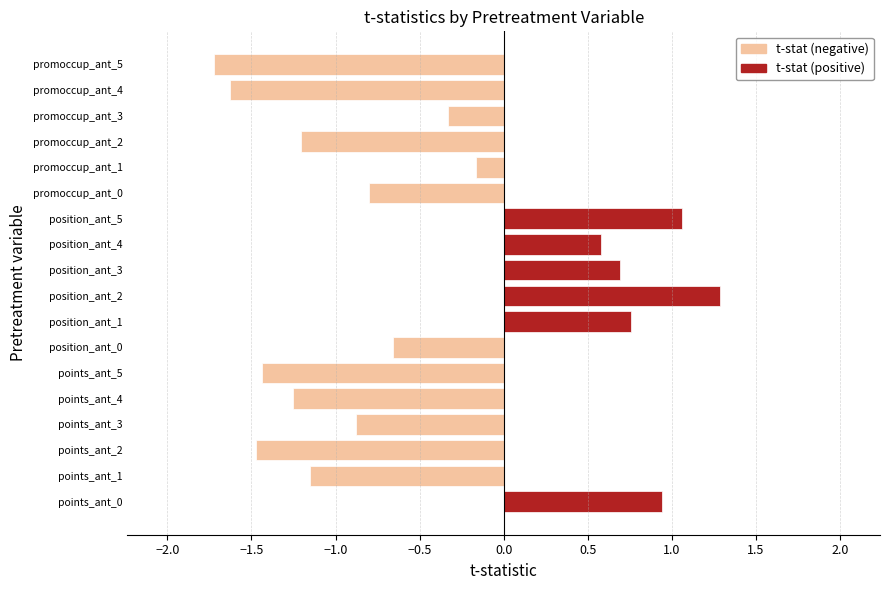

How many values in t-stat (positive) are above zero?

6